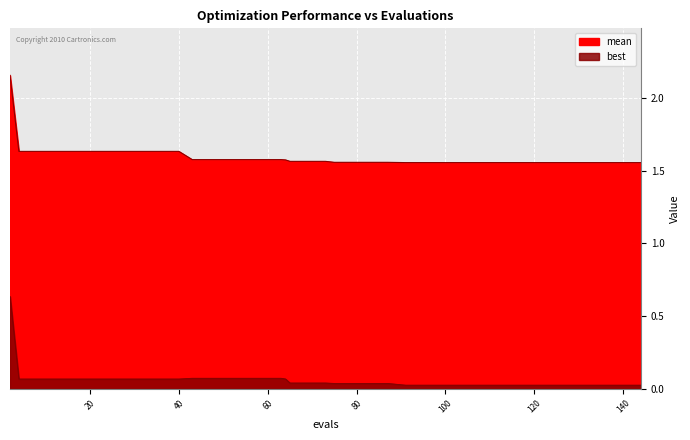

True or false: mean and best cross at least once.

False